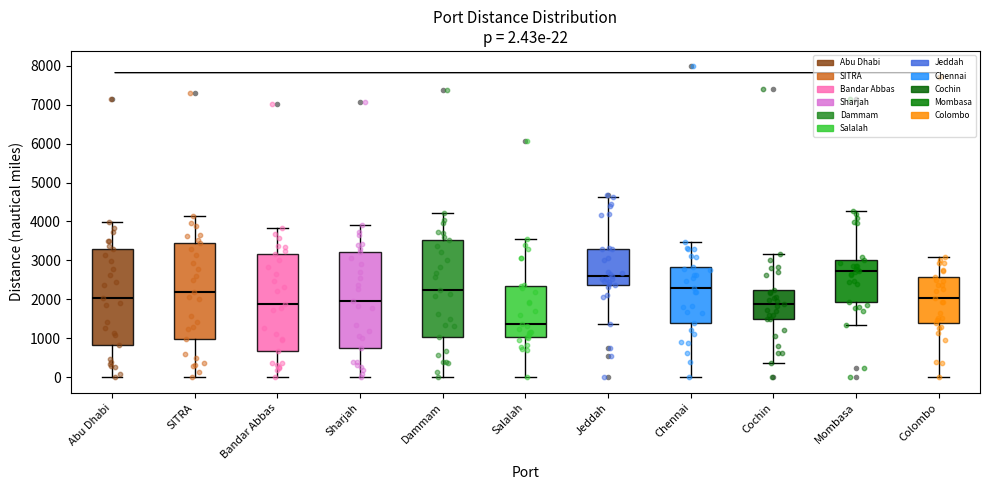

Which box has the lowest median line?

Salalah